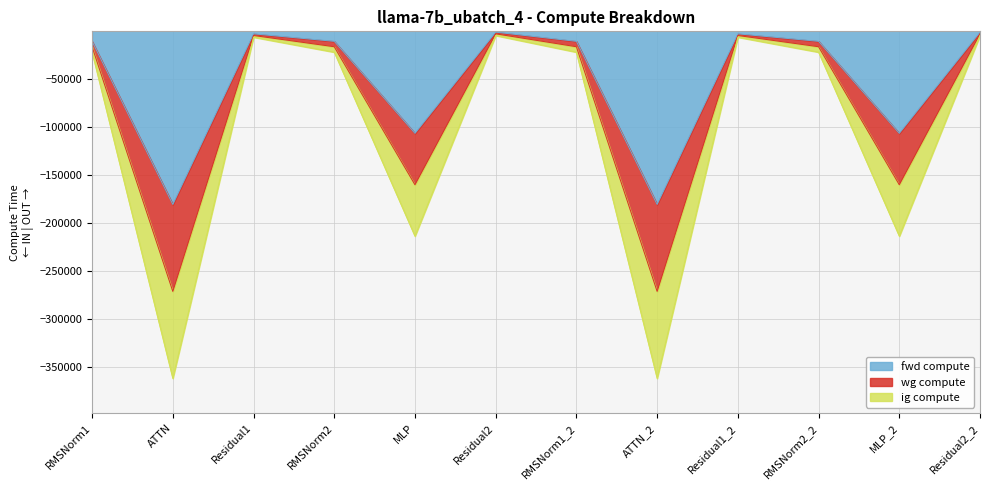

What is the value of the ig compute point at the 12th from the left?

-3474.5